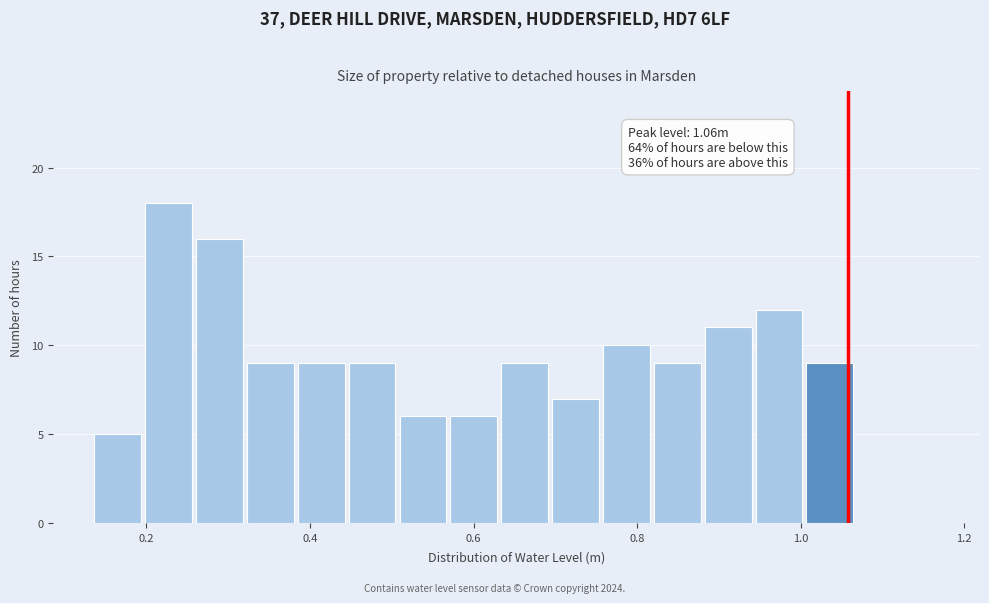

Around what value on the x-axis is the tallest bar? Give the approximate position of its centre, as read against the axis.

0.22